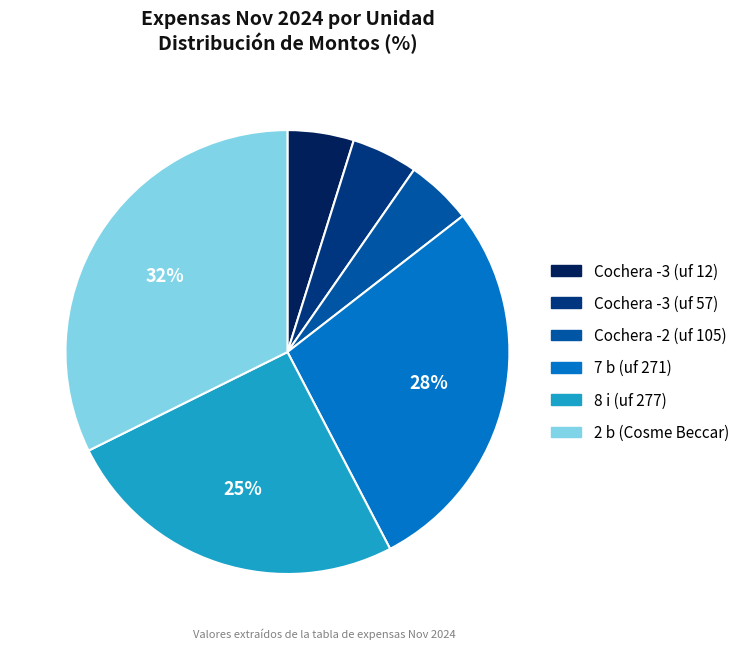

To the nearest percent, what is the average slice percentage?

17%